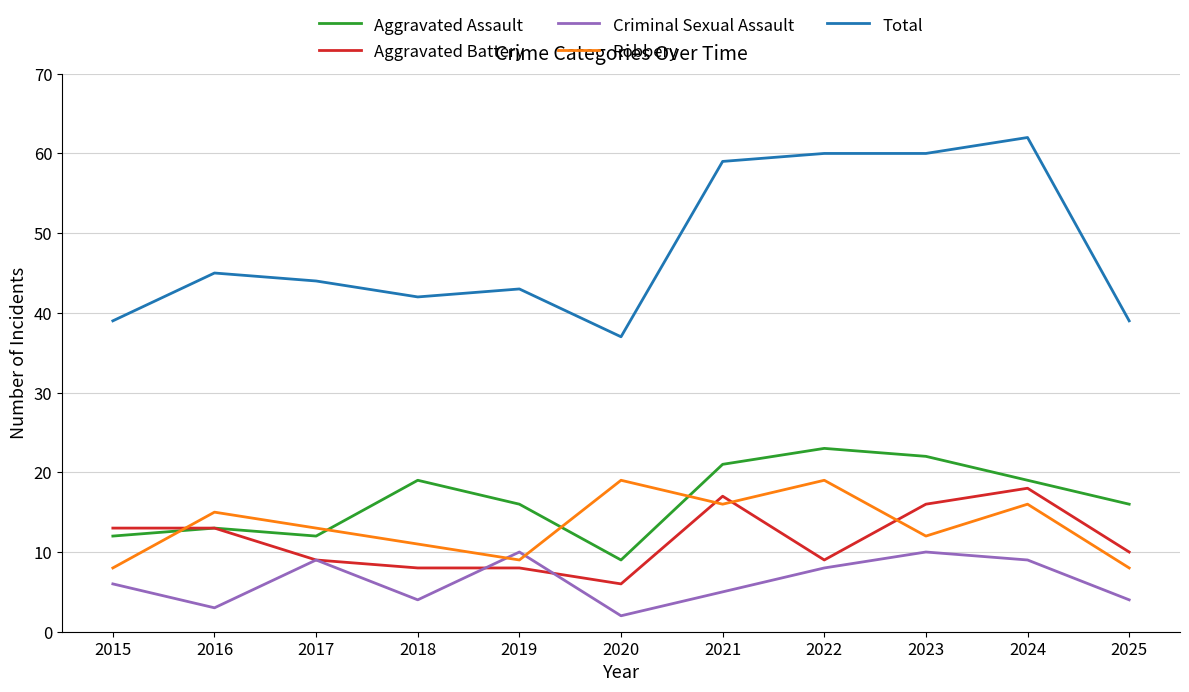

Reading right to left, what are all the values shown in this chart?

Aggravated Assault: 2025=16	2024=19	2023=22	2022=23	2021=21	2020=9	2019=16	2018=19	2017=12	2016=13	2015=12
Aggravated Battery: 2025=10	2024=18	2023=16	2022=9	2021=17	2020=6	2019=8	2018=8	2017=9	2016=13	2015=13
Criminal Sexual Assault: 2025=4	2024=9	2023=10	2022=8	2021=5	2020=2	2019=10	2018=4	2017=9	2016=3	2015=6
Robbery: 2025=8	2024=16	2023=12	2022=19	2021=16	2020=19	2019=9	2018=11	2017=13	2016=15	2015=8
Total: 2025=39	2024=62	2023=60	2022=60	2021=59	2020=37	2019=43	2018=42	2017=44	2016=45	2015=39